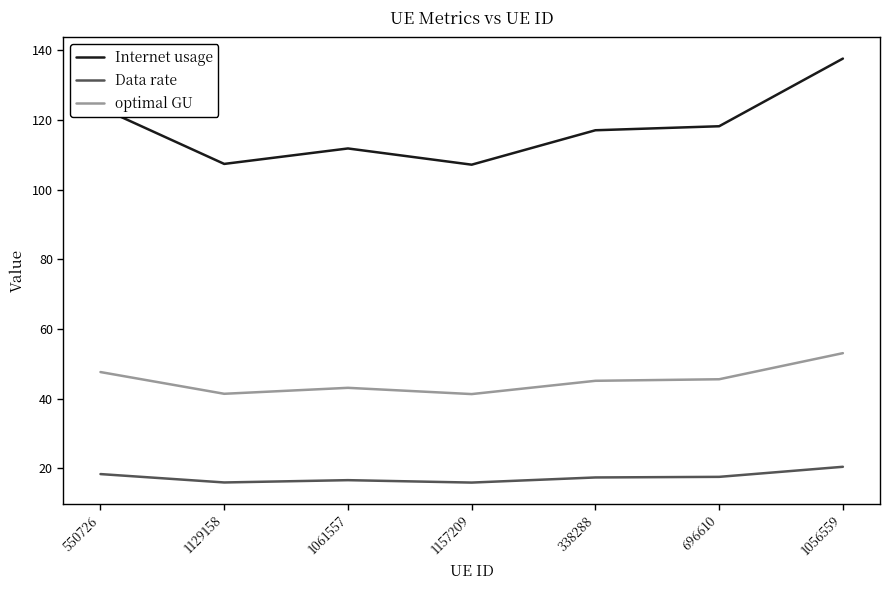

Is it true that Internet usage equals 117.0 at 338288?

True